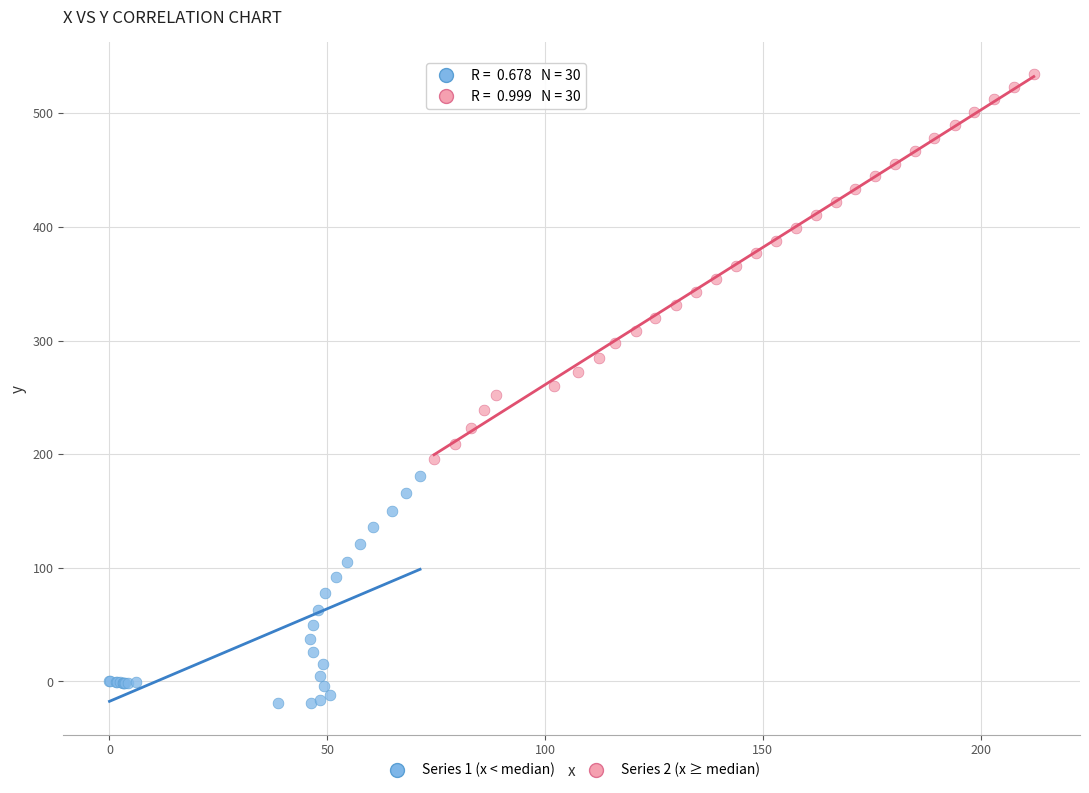

Which series reaches the minimum Y coordinate?

Series 1 (x < median)